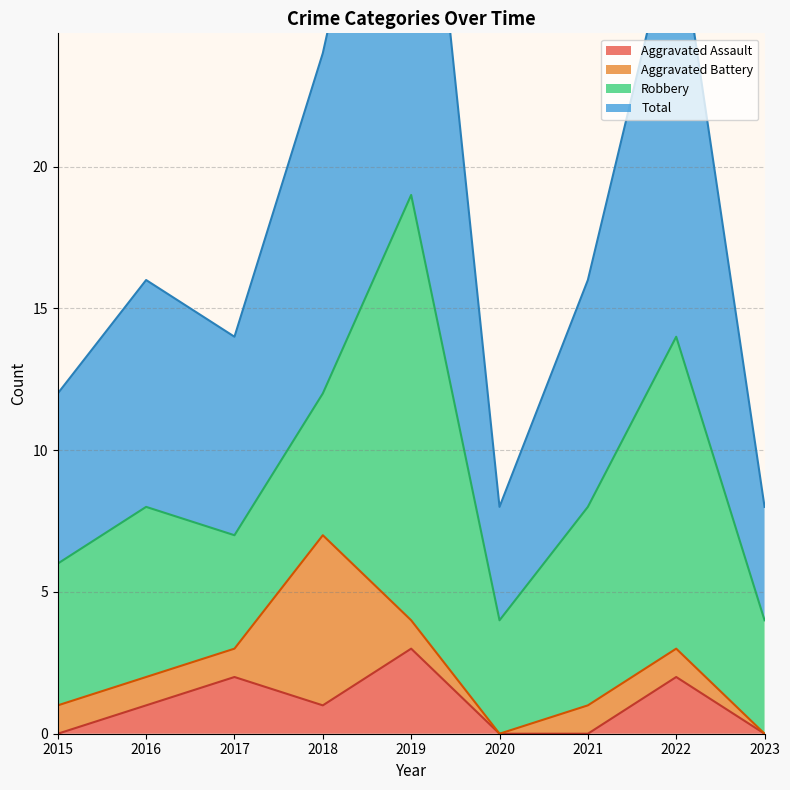

The Aggravated Assault series shows 2 at 2018. True or false?

False